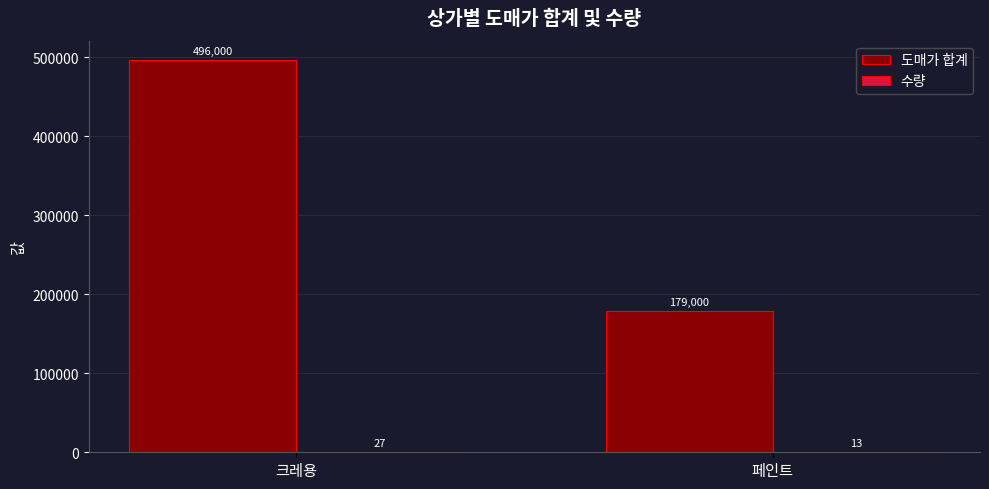

At which category is the sum across all series the highest?

크레용